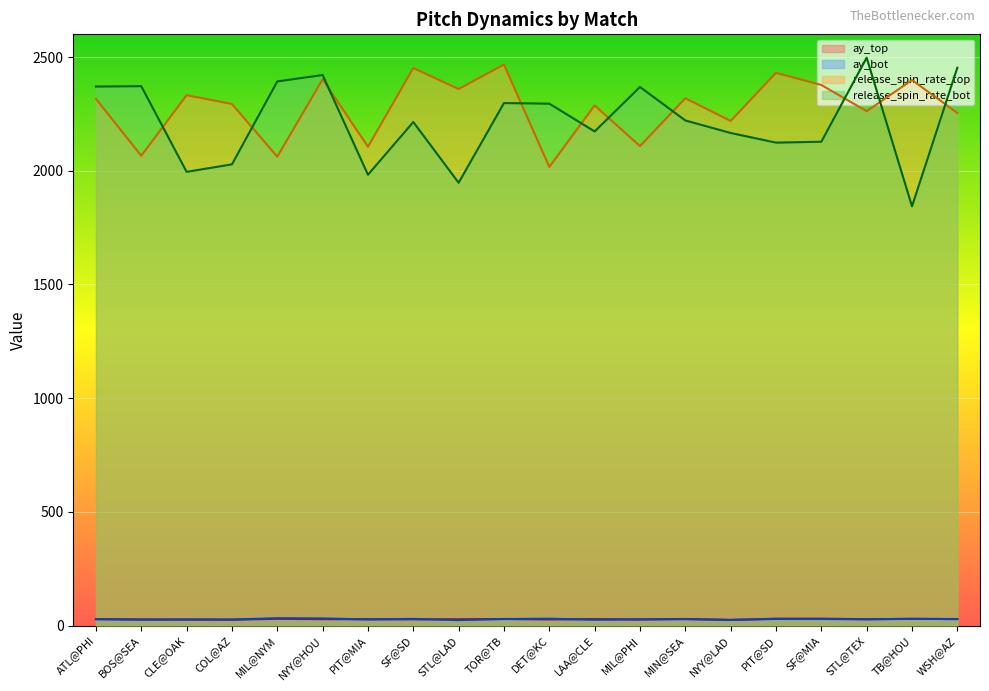

Where is the first local maximum for release_spin_rate_bot?

BOS@SEA